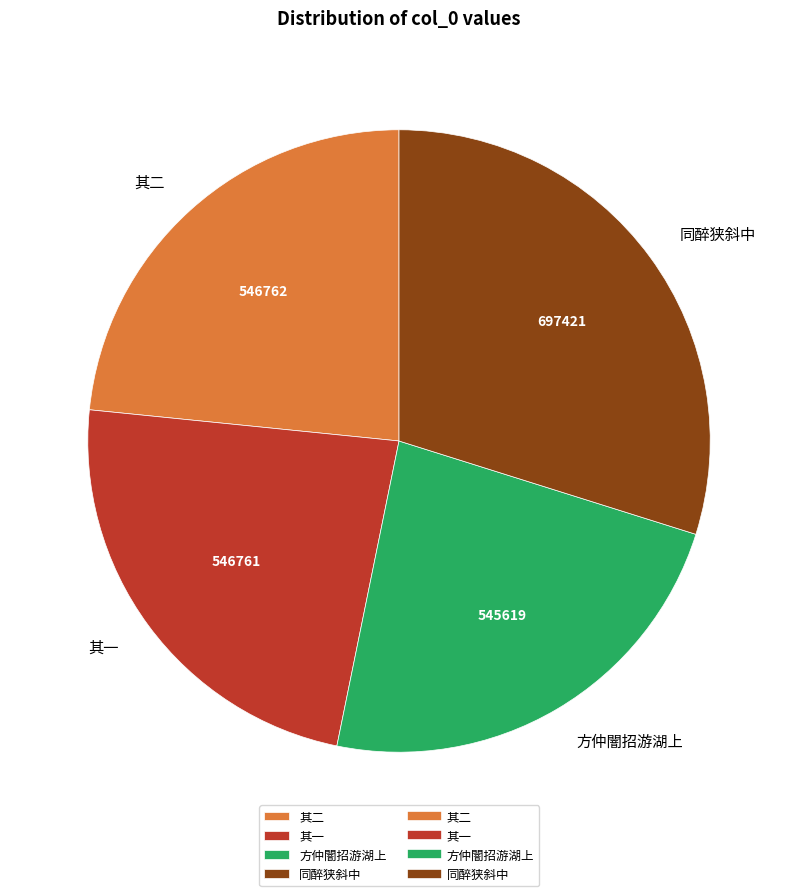

True or false: 其一 accounts for 23% of the total.

True